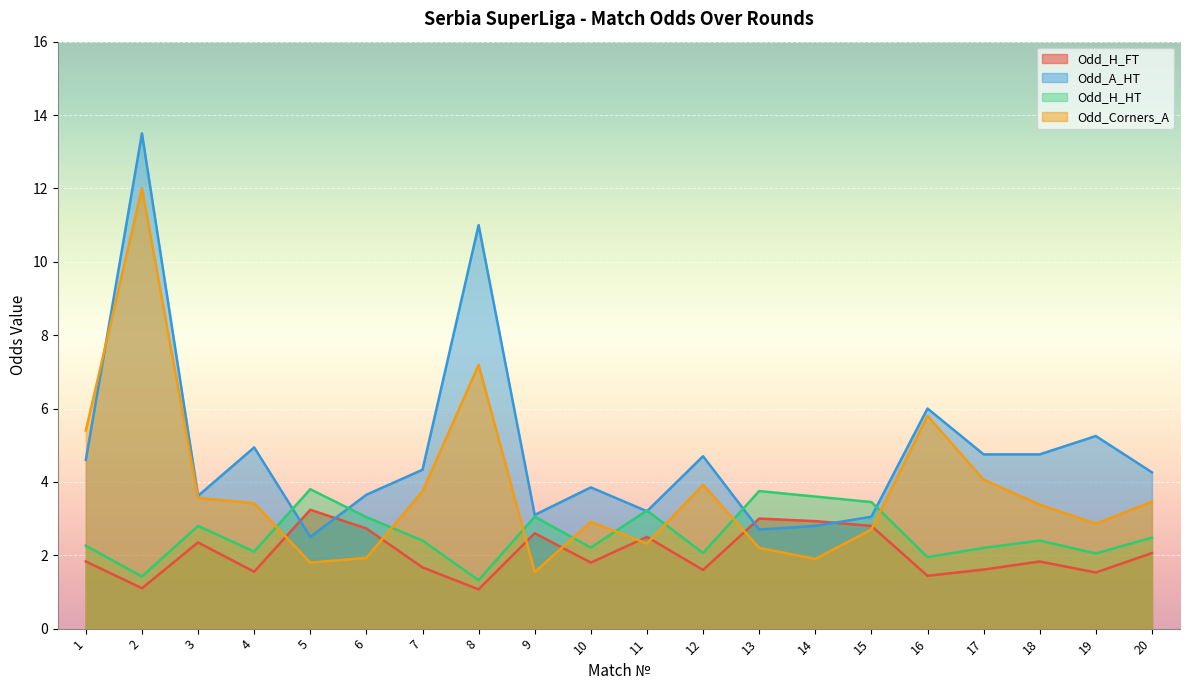

Reading left to right, list all the values displayed in this chart.

Odd_H_FT: 1=1.8	2=1.1	3=2.4	4=1.6	5=3.2	6=2.7	7=1.7	8=1.1	9=2.6	10=1.8	11=2.5	12=1.6	13=3.0	14=2.9	15=2.8	16=1.4	17=1.6	18=1.8	19=1.5	20=2.1
Odd_A_HT: 1=4.6	2=13.5	3=3.6	4=4.9	5=2.5	6=3.6	7=4.3	8=11.0	9=3.1	10=3.9	11=3.2	12=4.7	13=2.7	14=2.8	15=3.0	16=6.0	17=4.8	18=4.8	19=5.2	20=4.3
Odd_H_HT: 1=2.3	2=1.4	3=2.8	4=2.1	5=3.8	6=3.0	7=2.4	8=1.3	9=3.0	10=2.2	11=3.2	12=2.1	13=3.8	14=3.6	15=3.5	16=1.9	17=2.2	18=2.4	19=2.0	20=2.5
Odd_Corners_A: 1=5.4	2=12.0	3=3.6	4=3.4	5=1.8	6=1.9	7=3.7	8=7.2	9=1.5	10=2.9	11=2.3	12=3.9	13=2.2	14=1.9	15=2.7	16=5.8	17=4.1	18=3.4	19=2.9	20=3.5